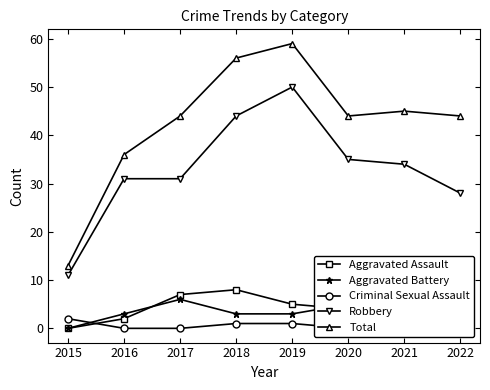

What is the difference between the second highest and second lowest values in the Aggravated Assault series?

5